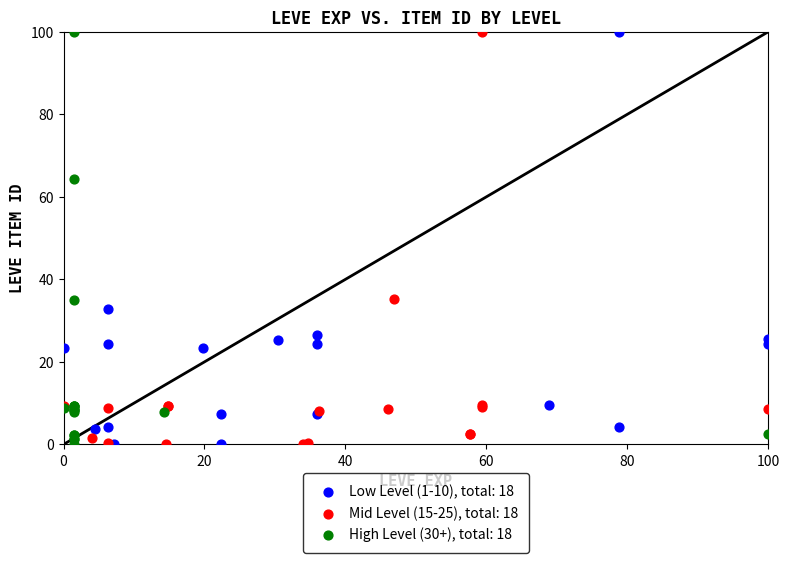

What are all the series names shown in the legend?

Low Level (1-10), total: 18, Mid Level (15-25), total: 18, High Level (30+), total: 18